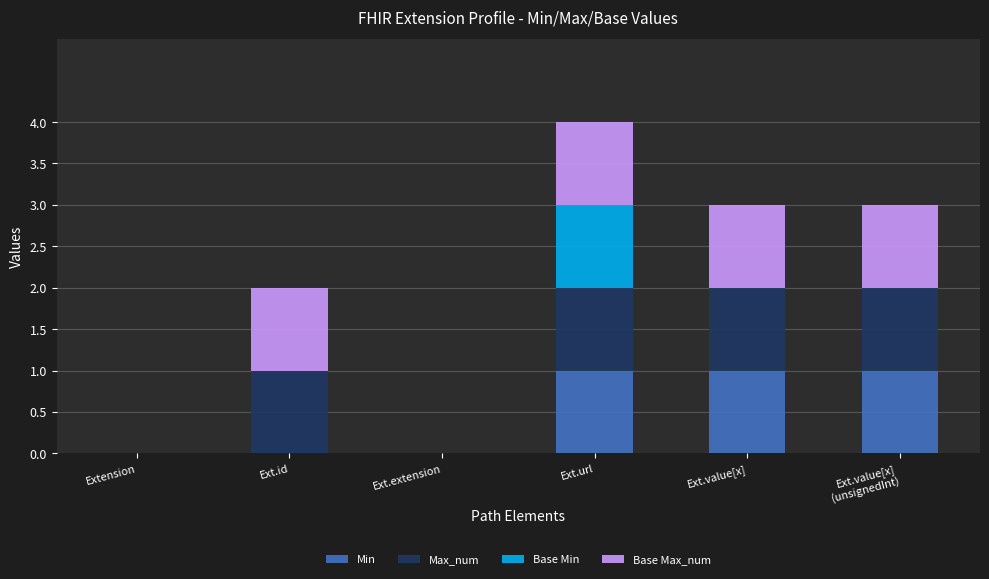

What is the total value across all series at Ext.url?

4